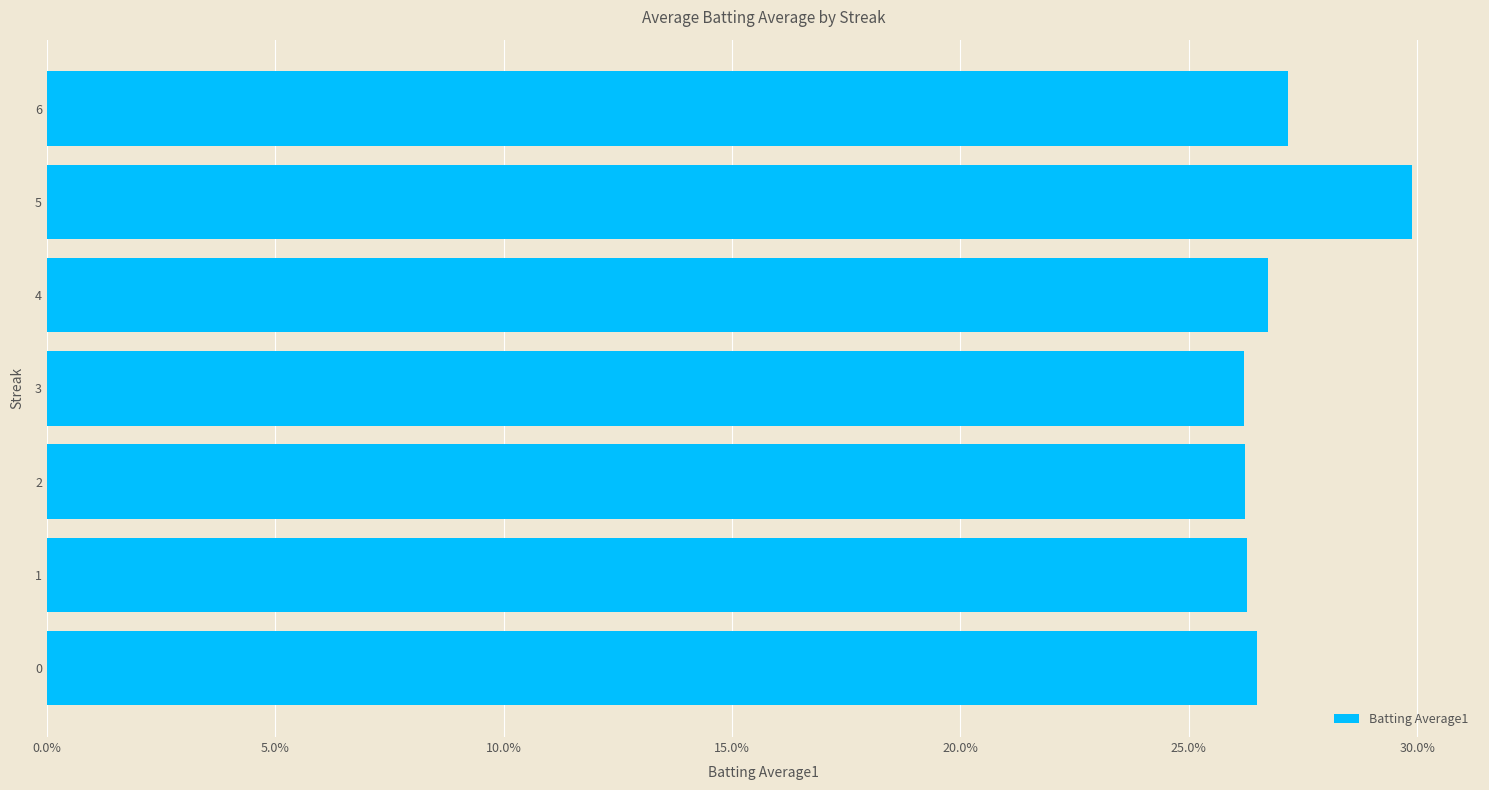

What is the minimum value shown in the chart?

0.3